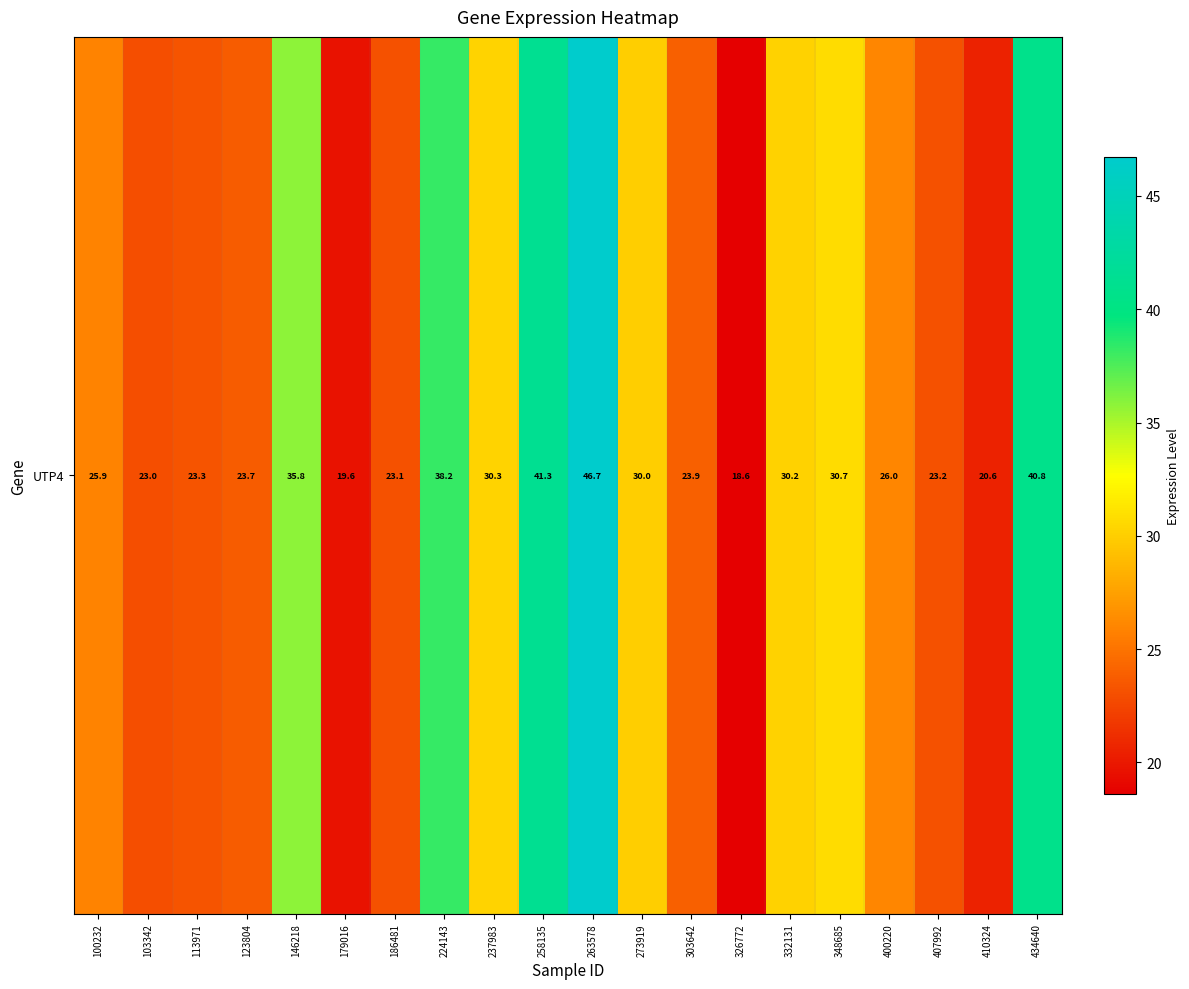

What is the difference between the second highest and second lowest values?

21.7